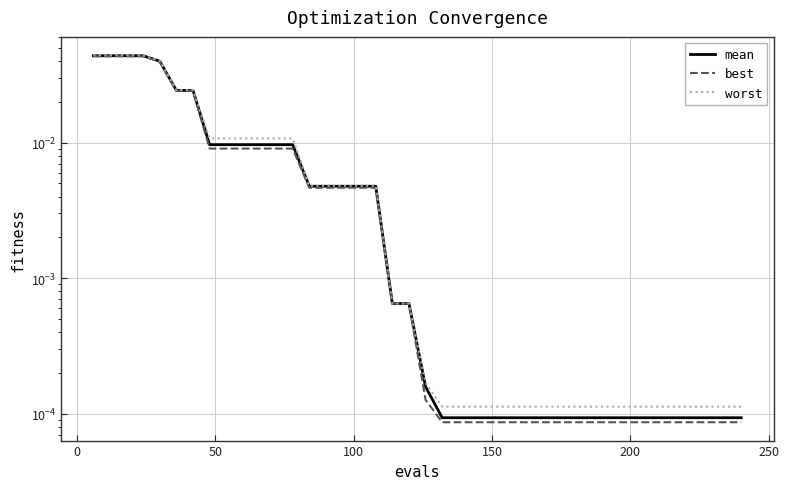

True or false: mean and worst intersect in this chart.

False